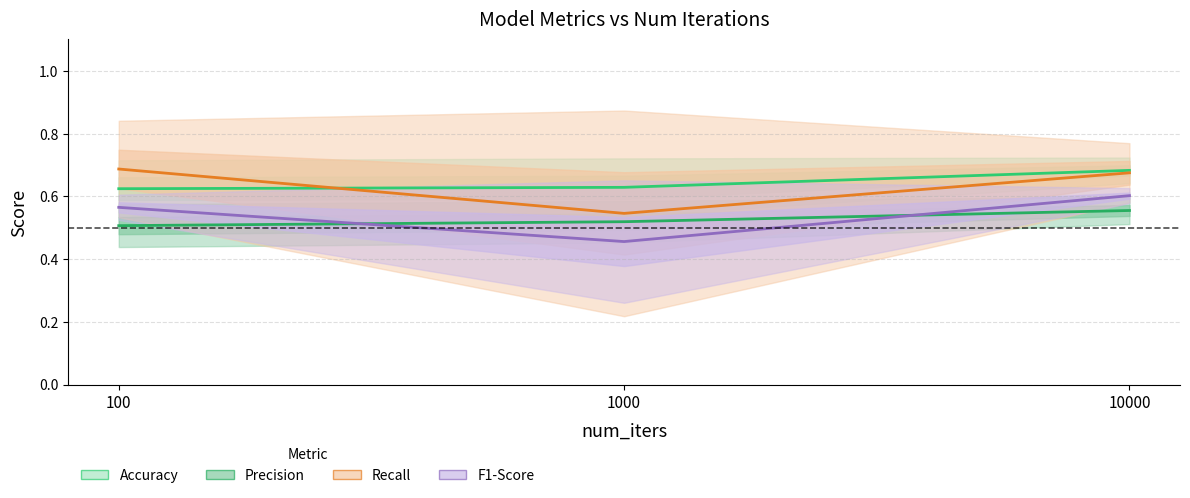

What is the difference between the highest and lowest values at 100?

0.2